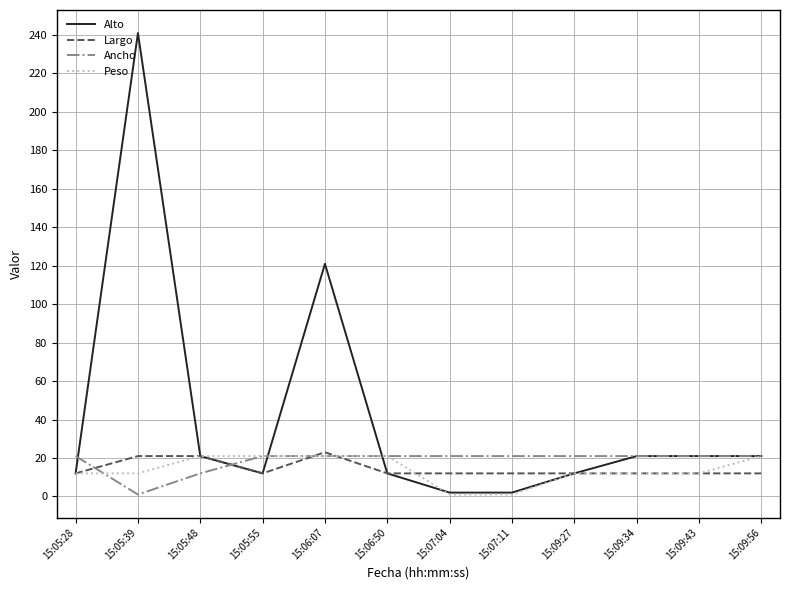

Which series changed the most between 15:07:11 and 15:09:43?

Alto